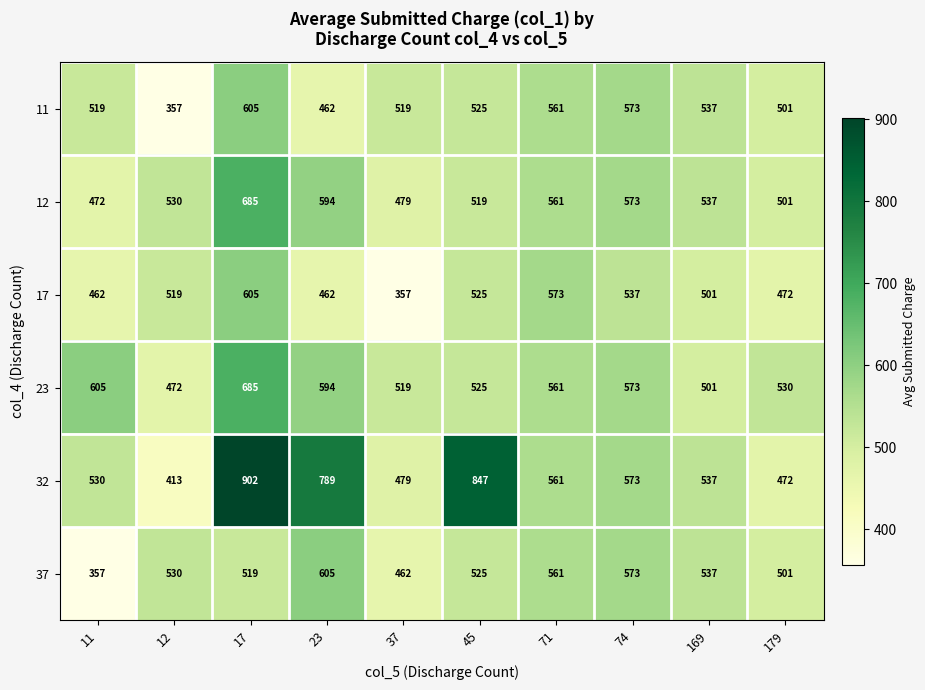

What is the sum of the 23 values at 74 and 12?

1045